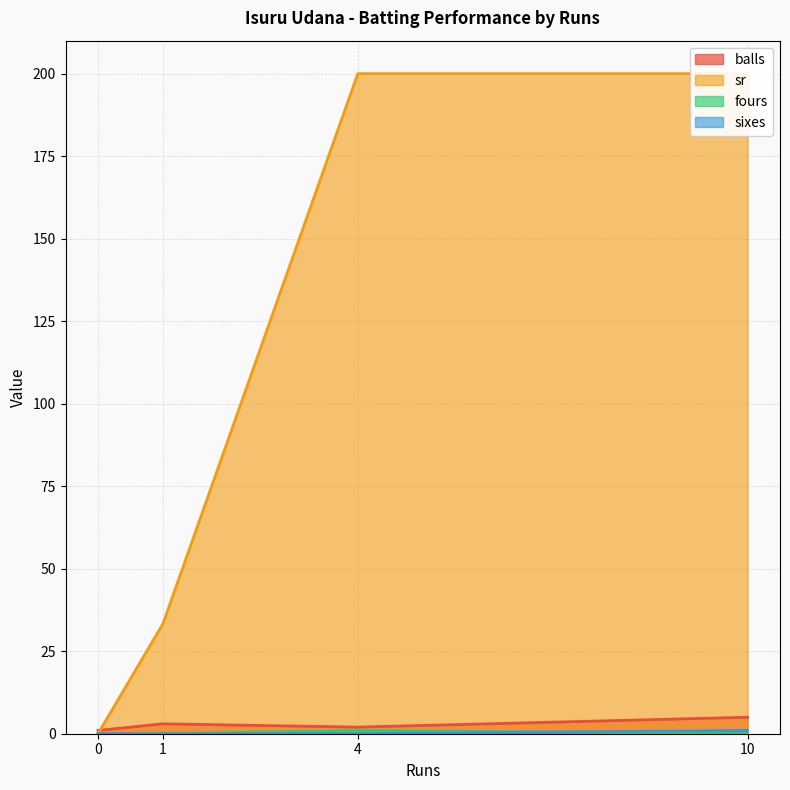

Is the value of sr at 10 greater than the value of balls at 10?

Yes